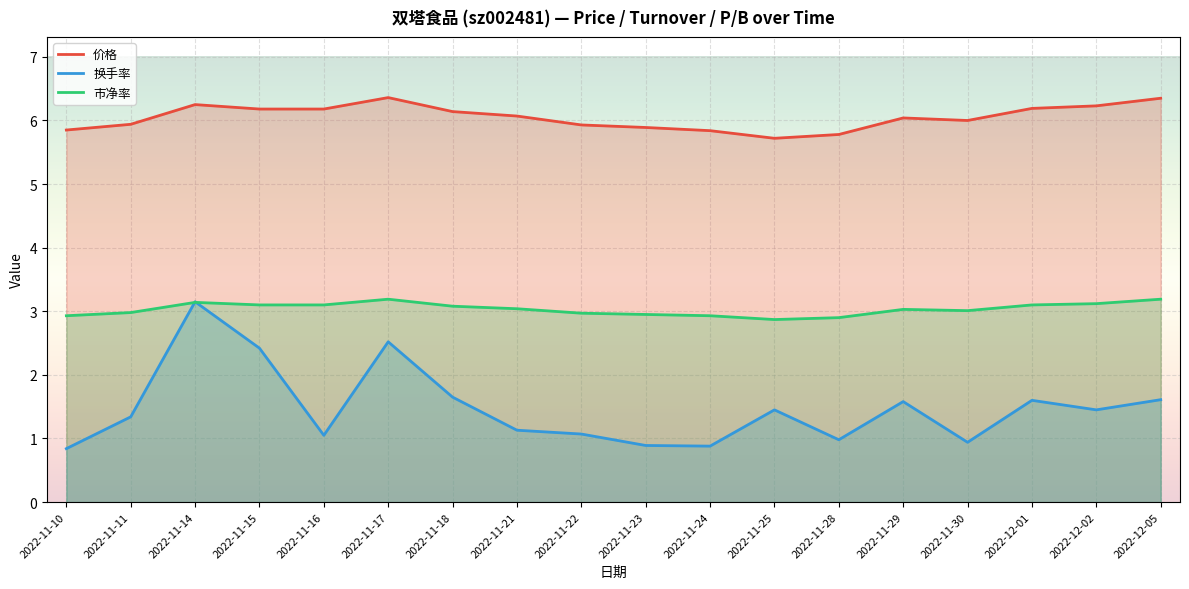

Which series has the largest total across all categories?

价格